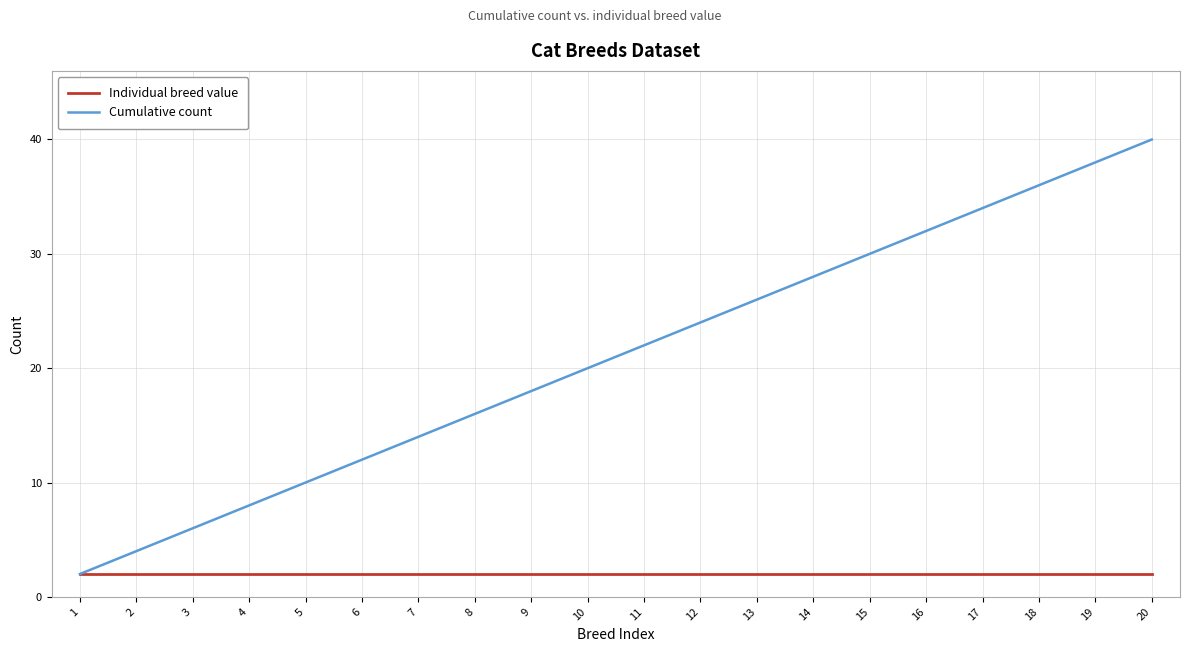

What is the difference between the maximum and minimum values in the Cumulative count series?

38